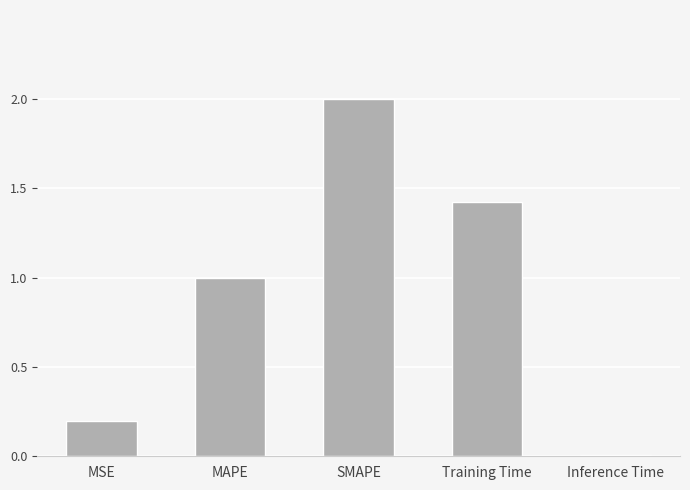

At which label is the value closest to 1?

MAPE